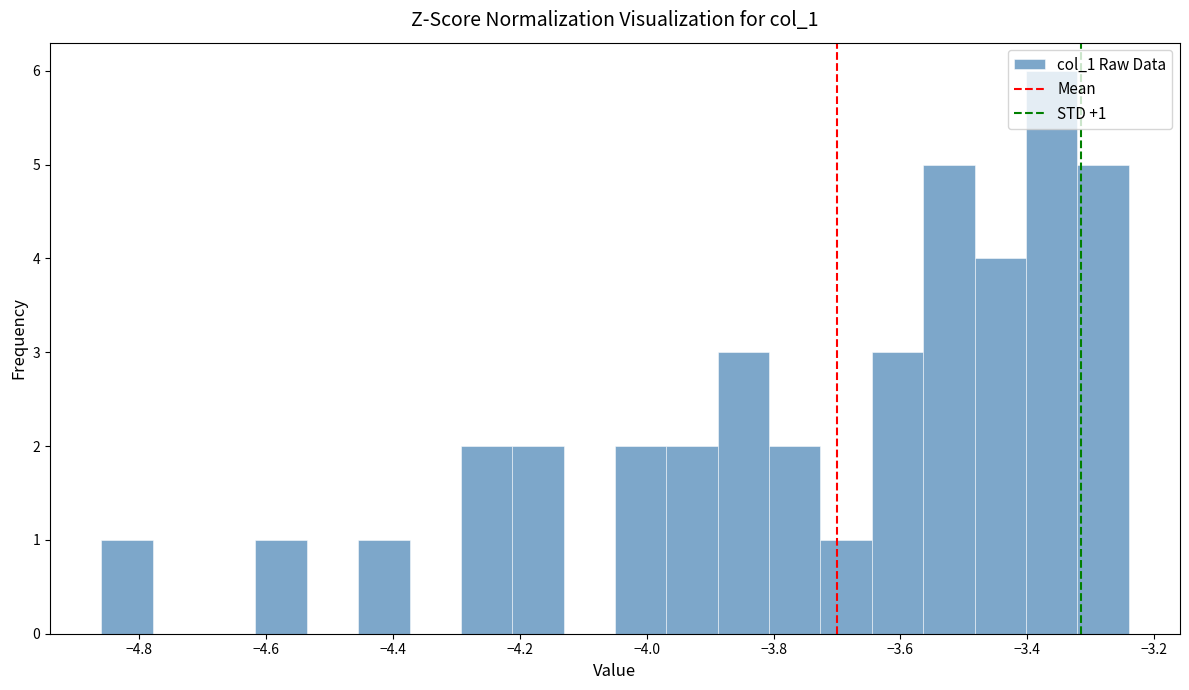

Over which range of the x-axis is the bar tallest?

-3.40 to -3.32